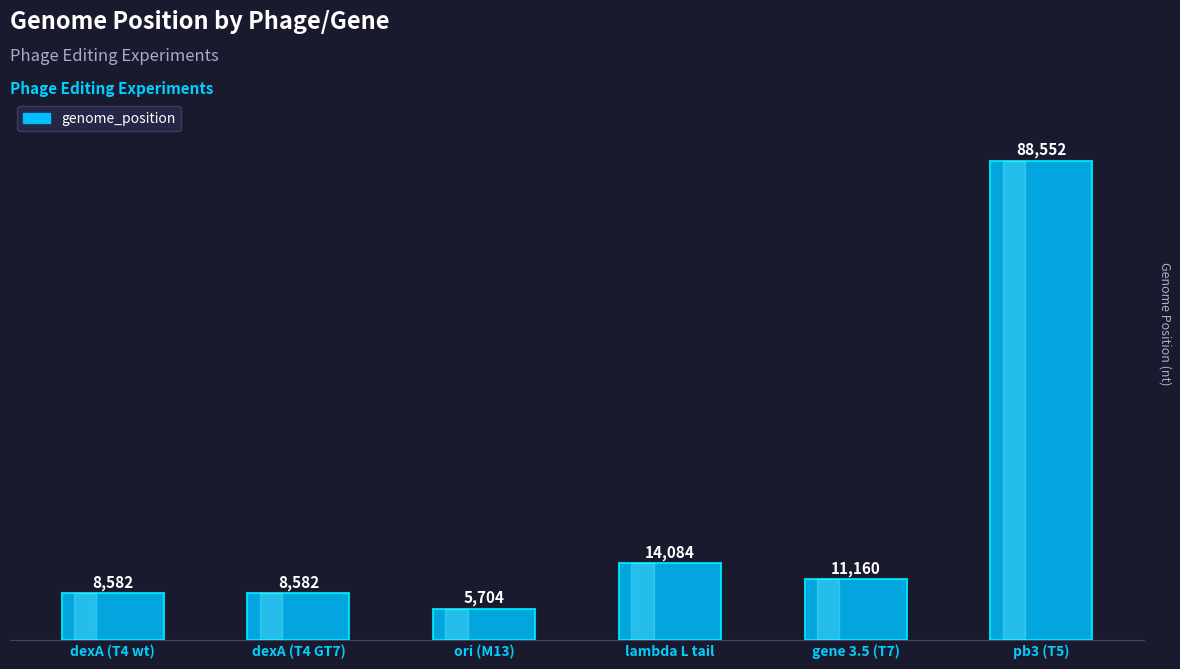

Which label corresponds to the smallest value in the chart?

ori (M13)